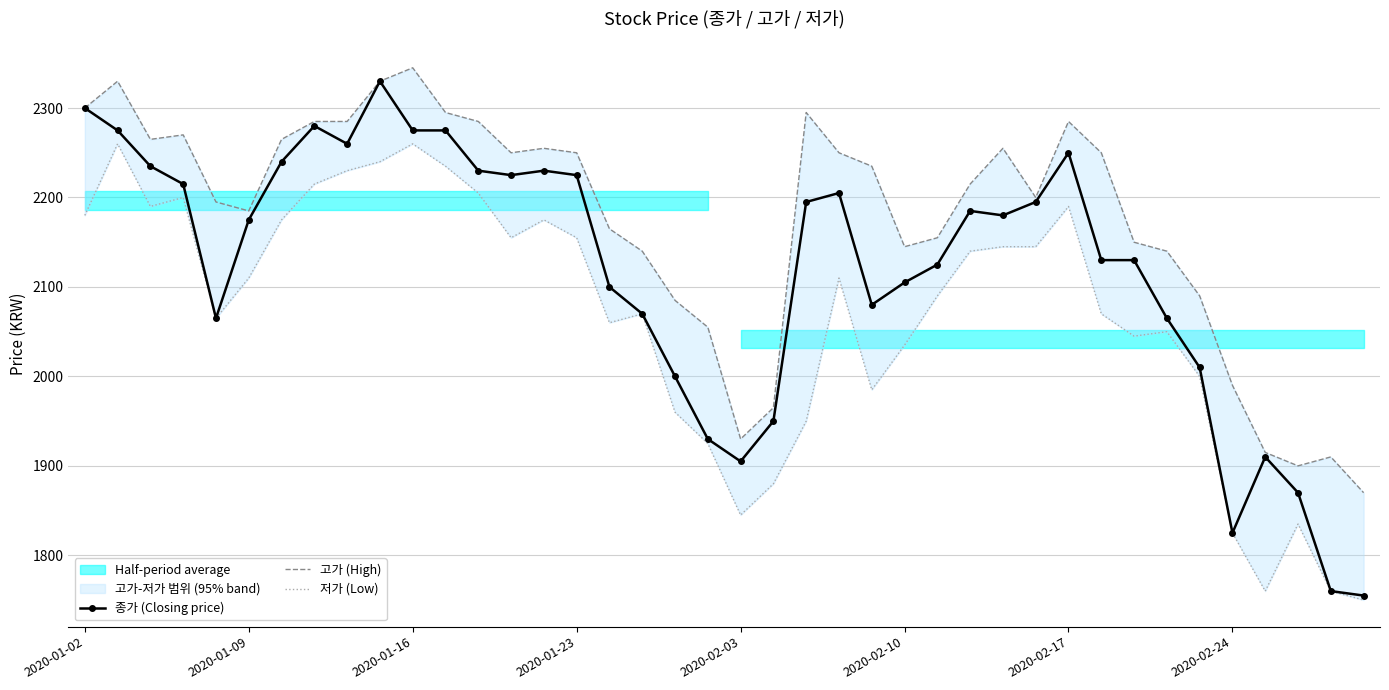

At which category is the sum across all series the highest?

9